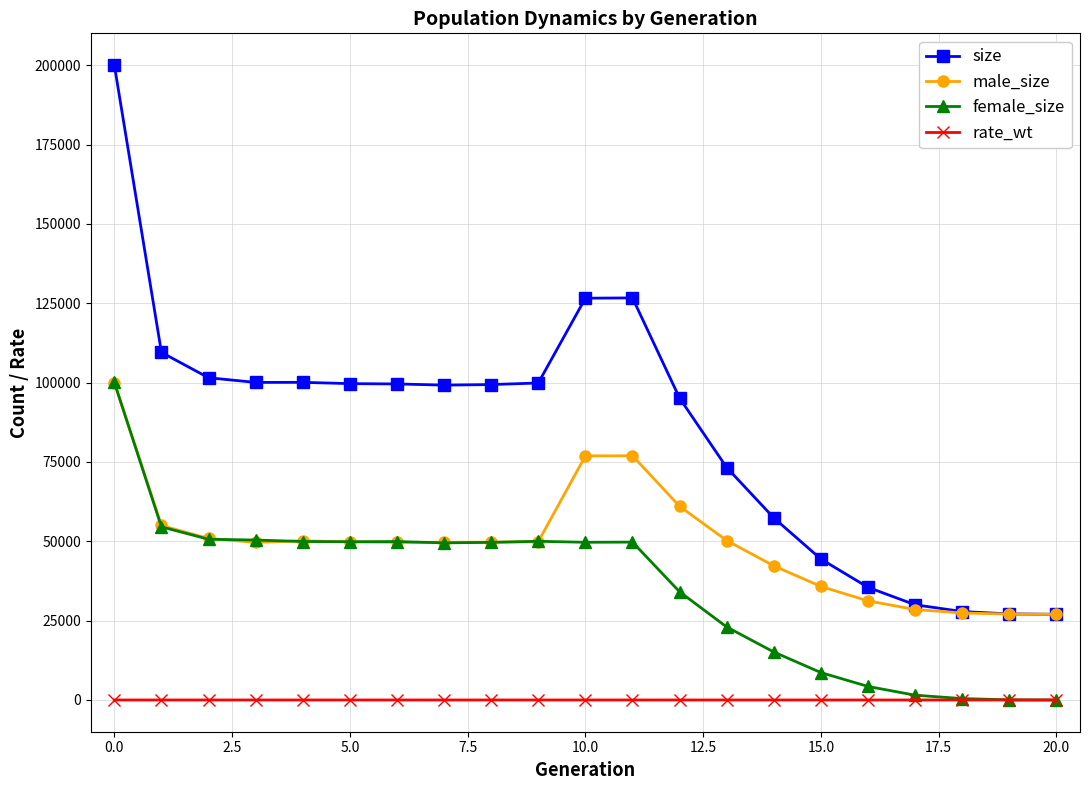

Count the number of categories in the chart.

21